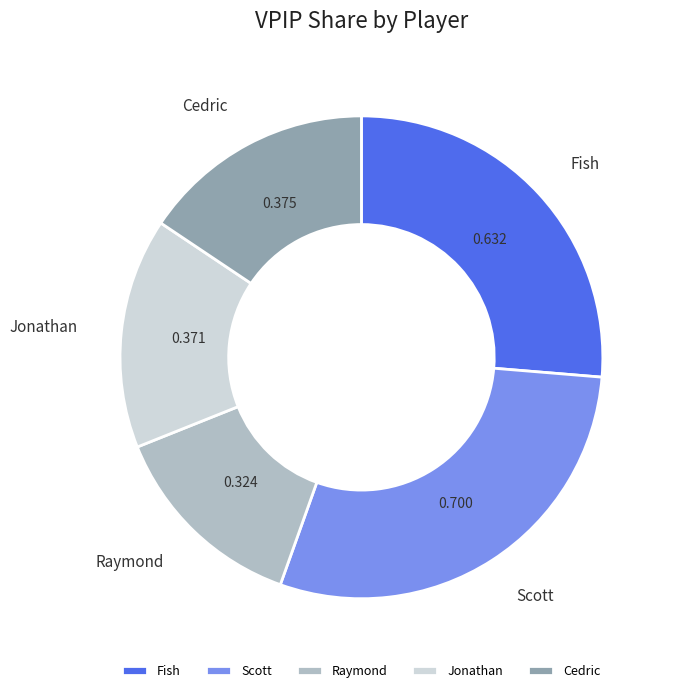

Is it true that Jonathan is 22% of the pie?

False